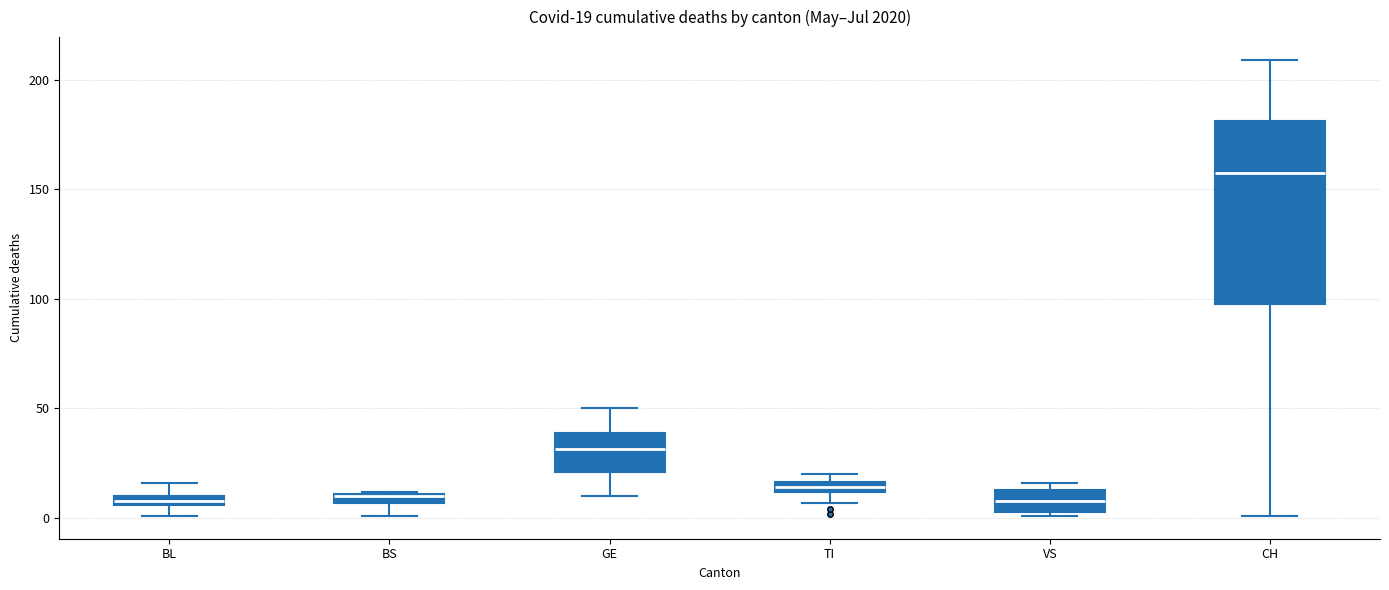

Comparing the boxes themselves (not the whiskers), which one is the tallest?

CH